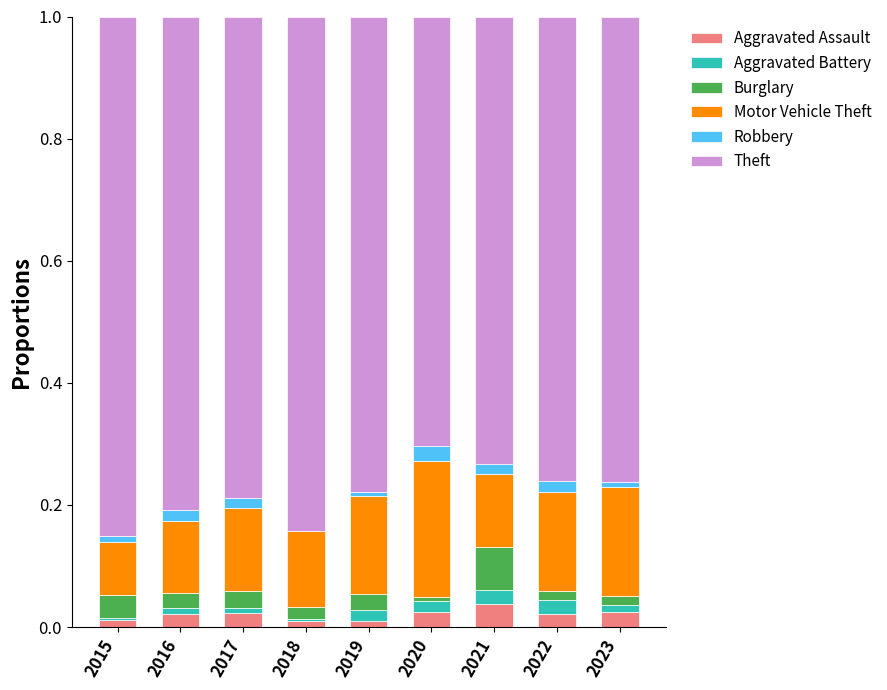

True or false: Aggravated Assault has a value of 0.0 at 2022.

True